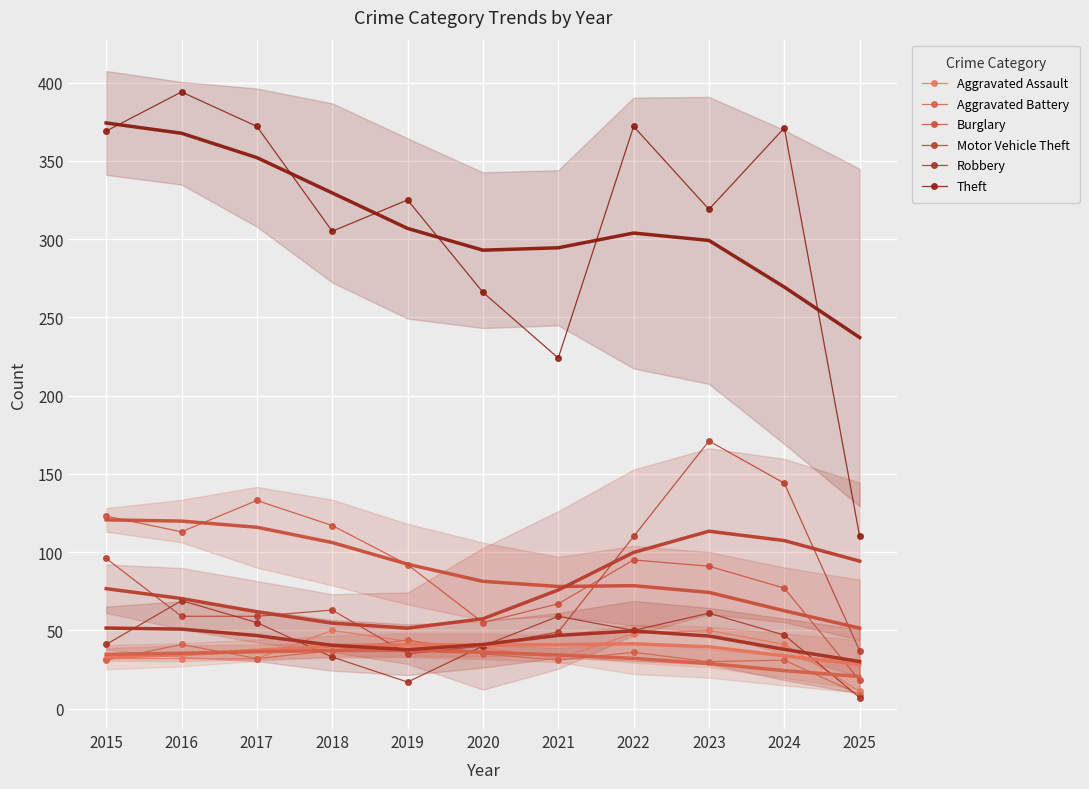

Which series has the widest spread of values?

Theft